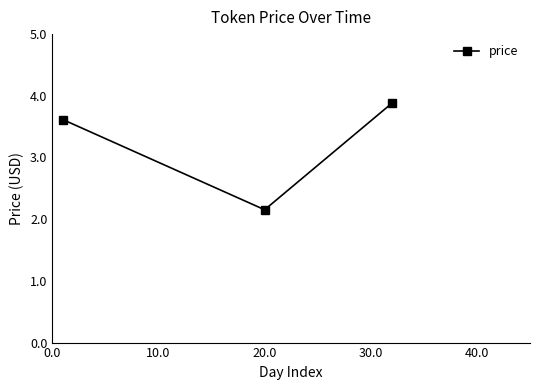

What is the sum of all values?

9.6